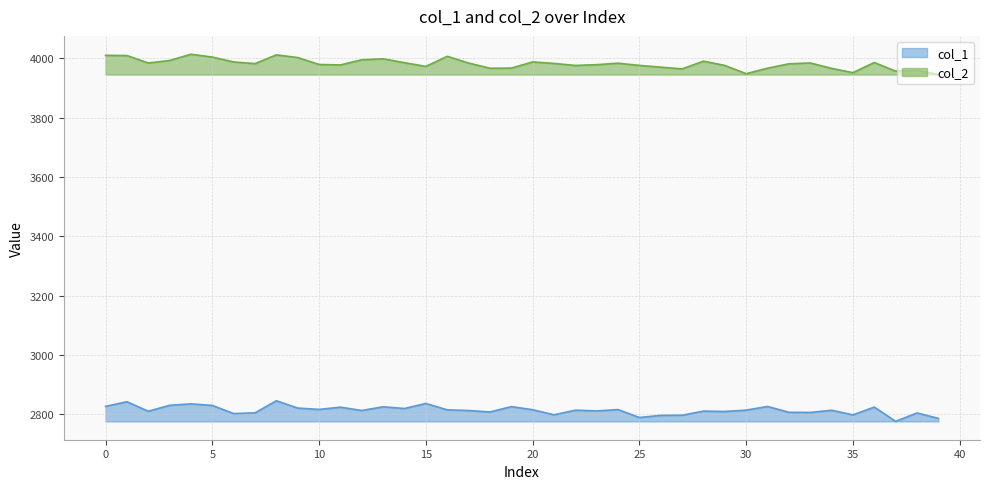

Where is the first local minimum for col_1?

2